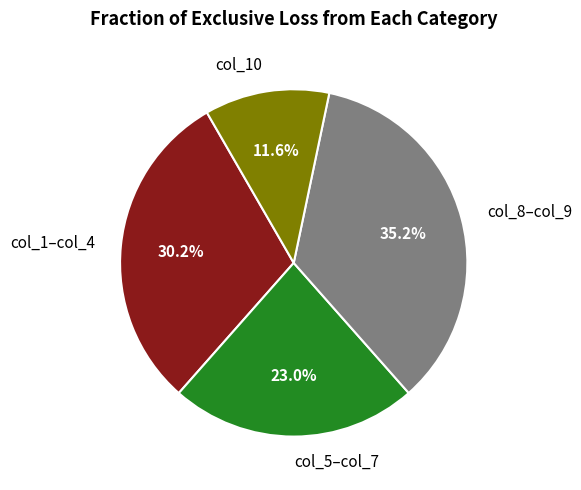

Which category has the biggest portion of the pie?

col_8–col_9